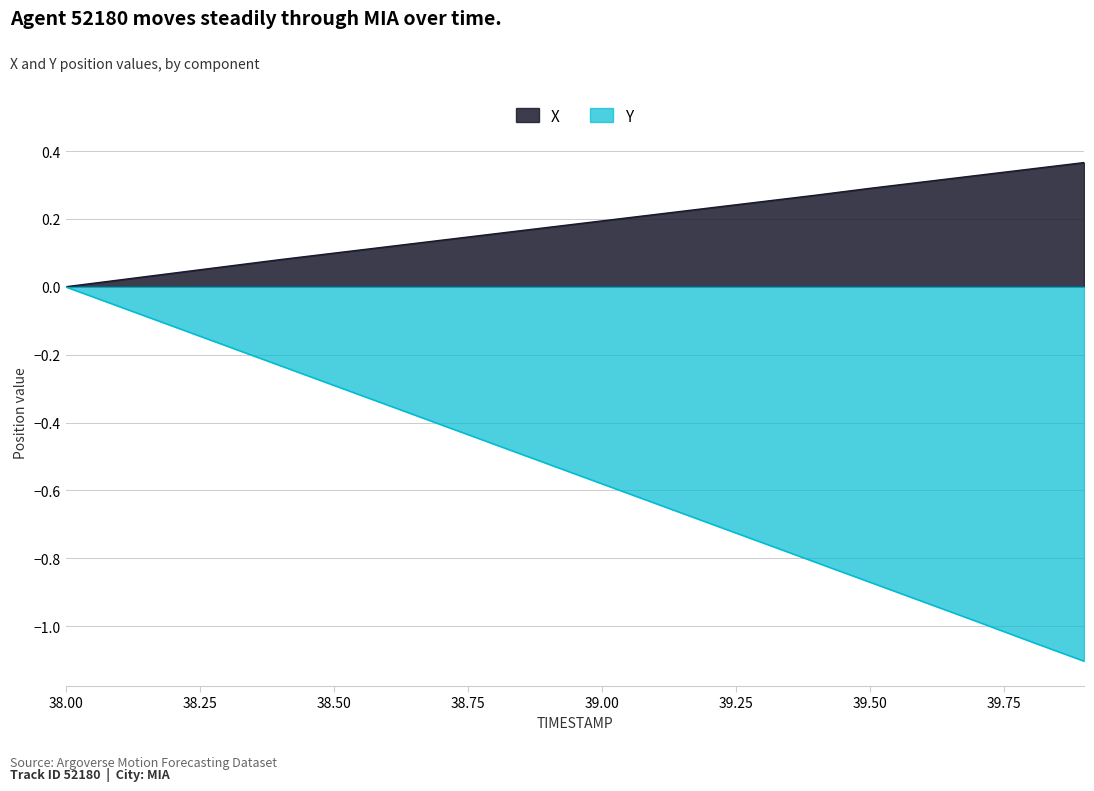

Rank the categories by X value from lowest to highest.

38.0, 38.1, 38.2, 38.3, 38.4, 38.5, 38.6, 38.7, 38.8, 38.9, 39.0, 39.1, 39.2, 39.3, 39.4, 39.5, 39.6, 39.7, 39.8, 39.9